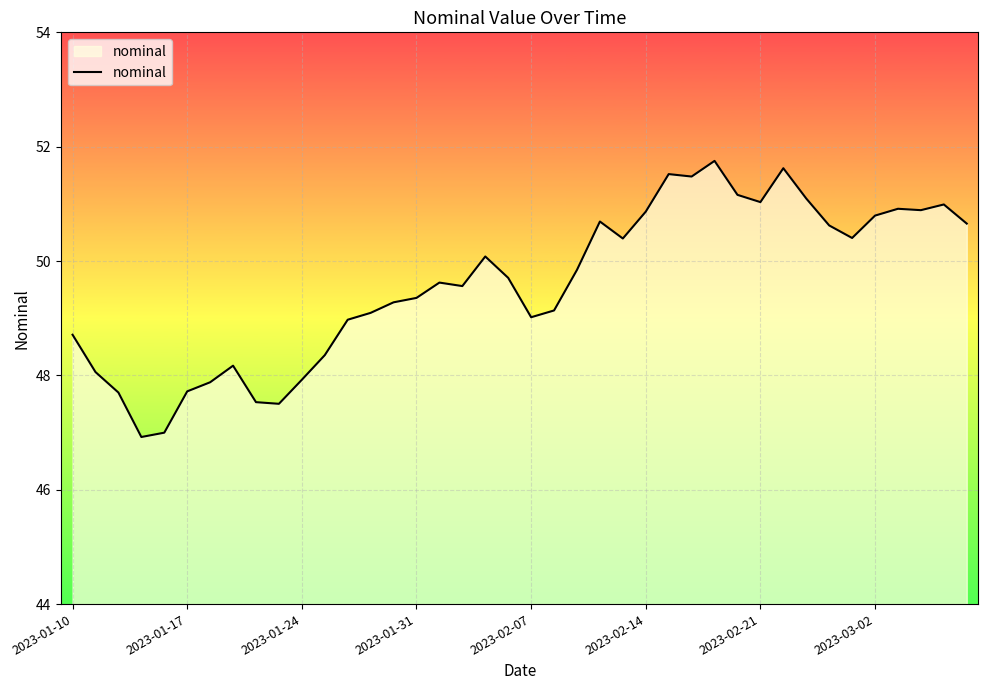

True or false: the data has more than 2 interior local peaks.

True